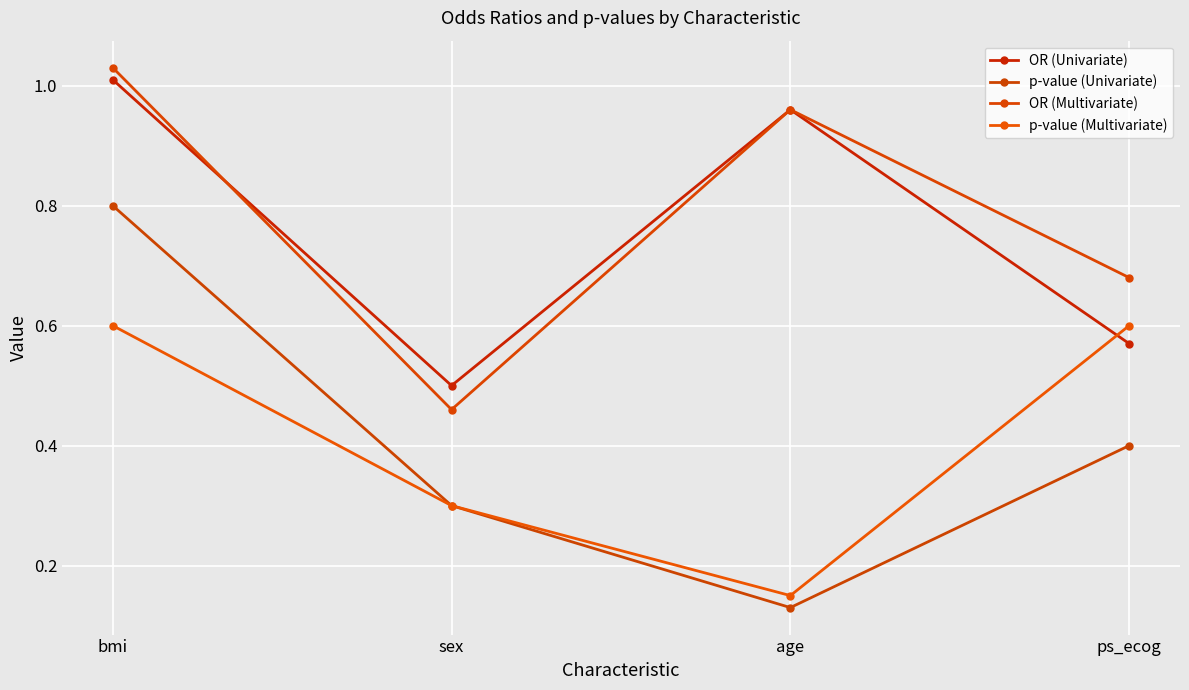

Rank the series by their maximum value, from lowest to highest.

p-value (Multivariate), p-value (Univariate), OR (Univariate), OR (Multivariate)